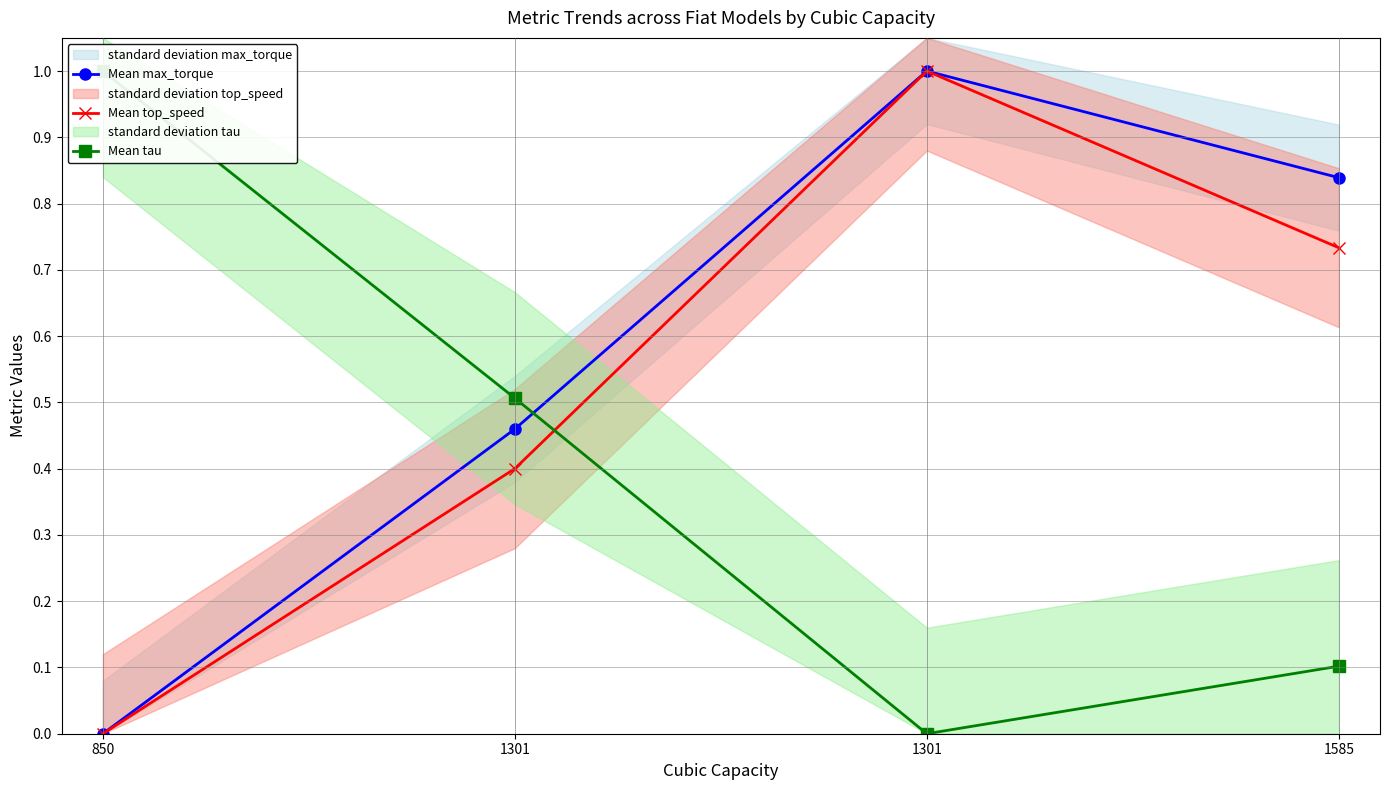

What is the difference between the Mean tau values at 850 and 1301?

1.0